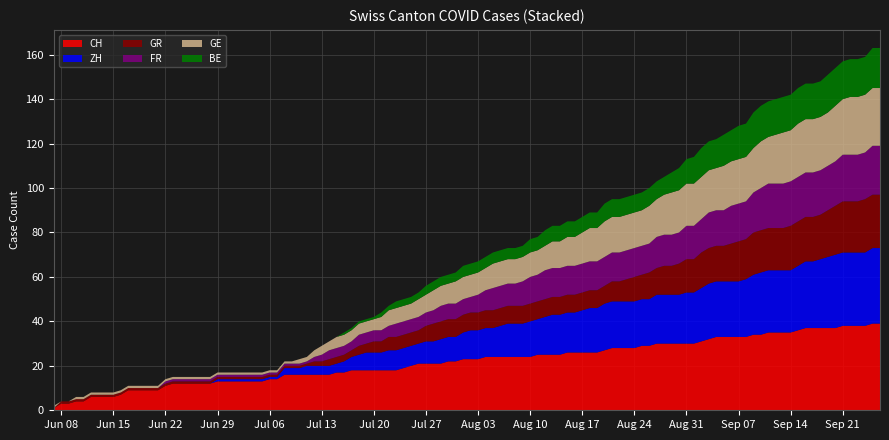

What is the maximum value for CH?

39